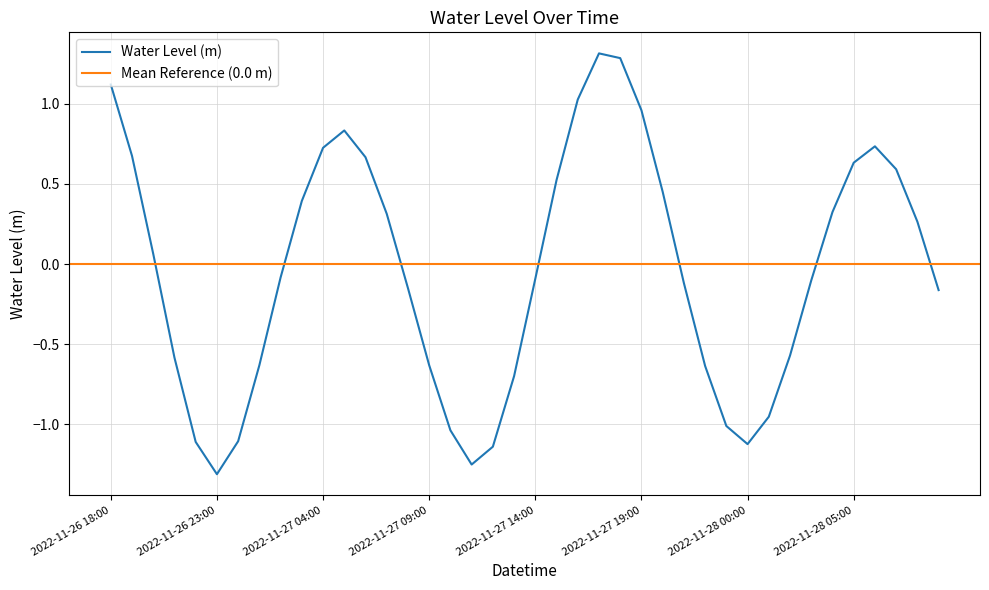

Between 2022-11-27 17:00 and 2022-11-28 04:00, which is larger?

2022-11-27 17:00